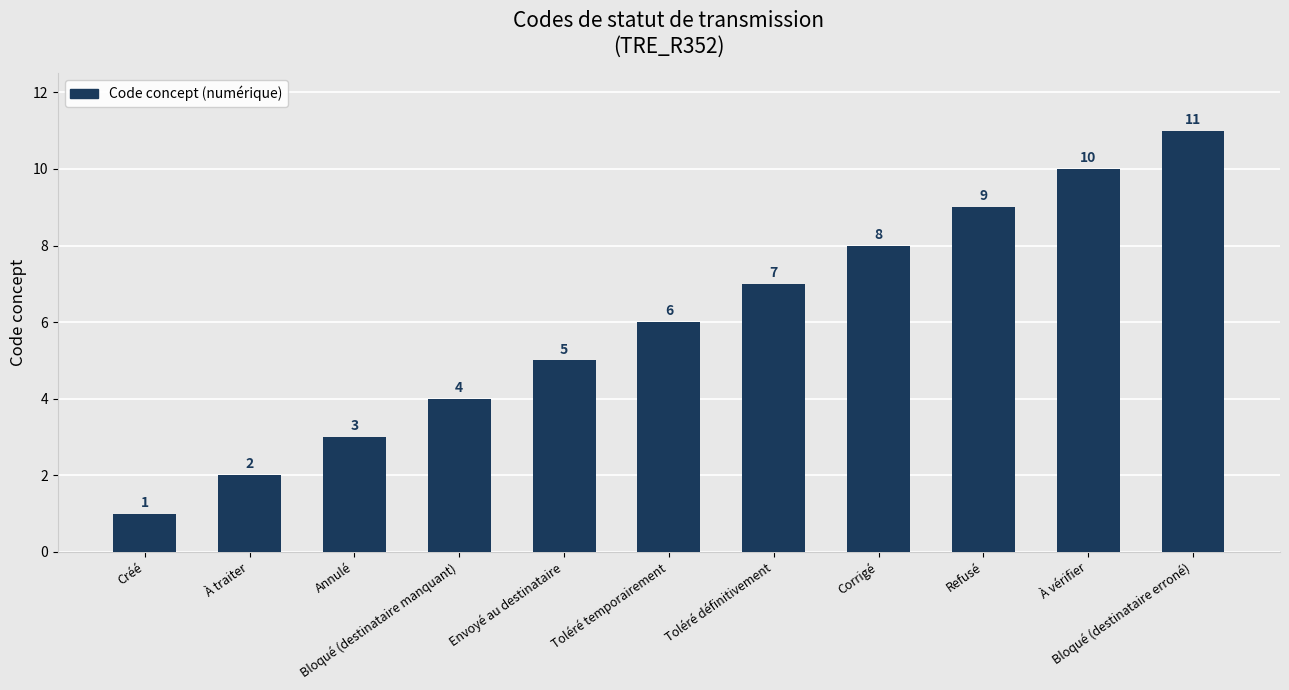

What is the label of the 8th bar from the left?

Corrigé